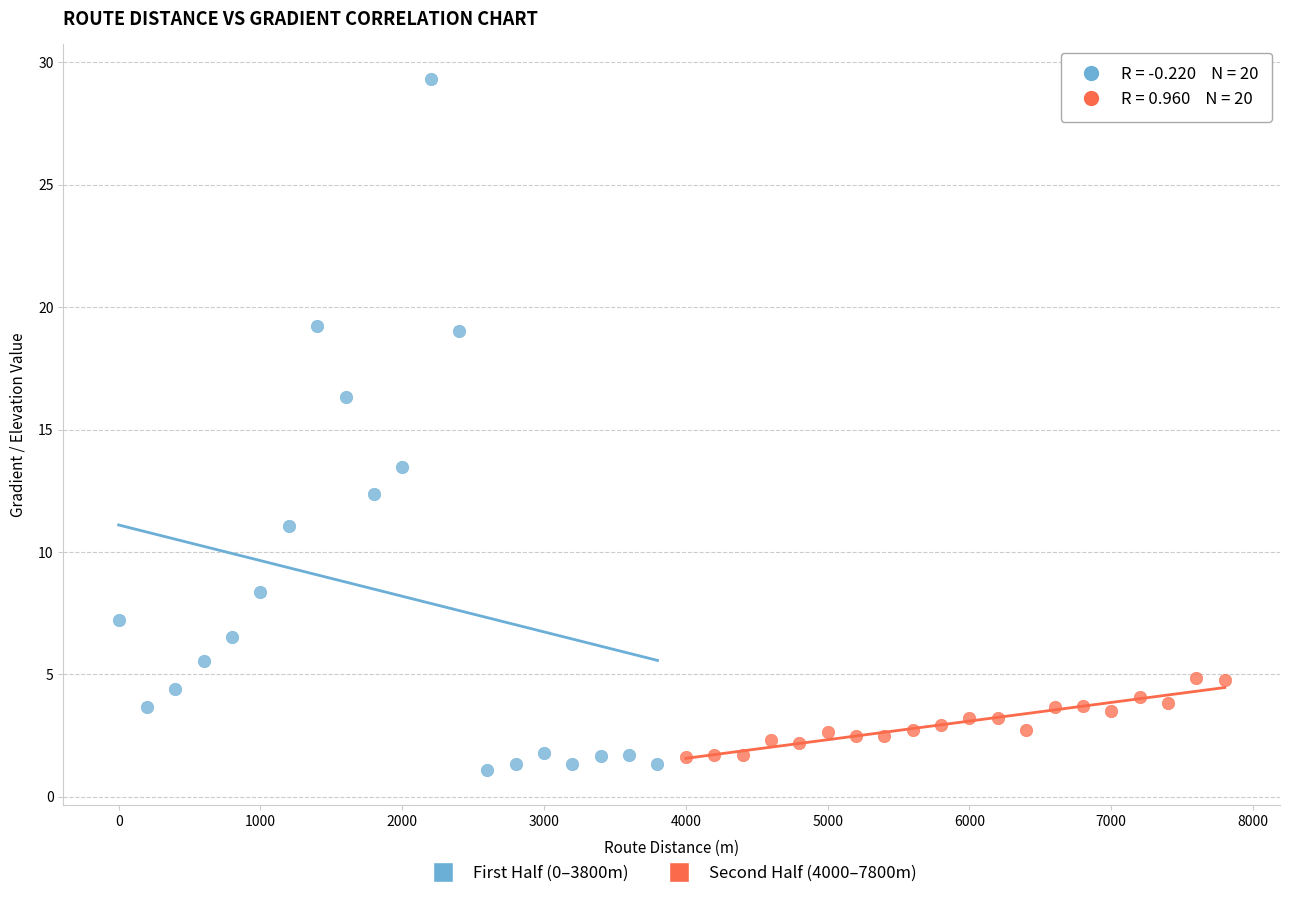

Which series has the largest Y range (max minus min)?

First Half (0–3800m)